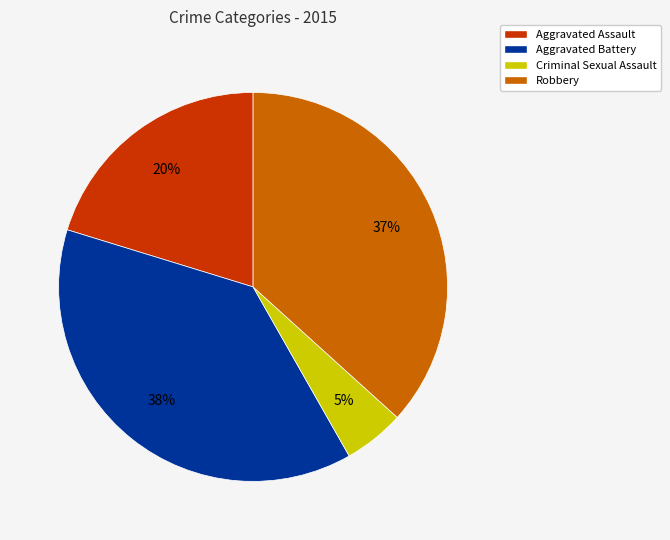

To the nearest percent, what is the difference between the Robbery and Criminal Sexual Assault slice percentages?

32%